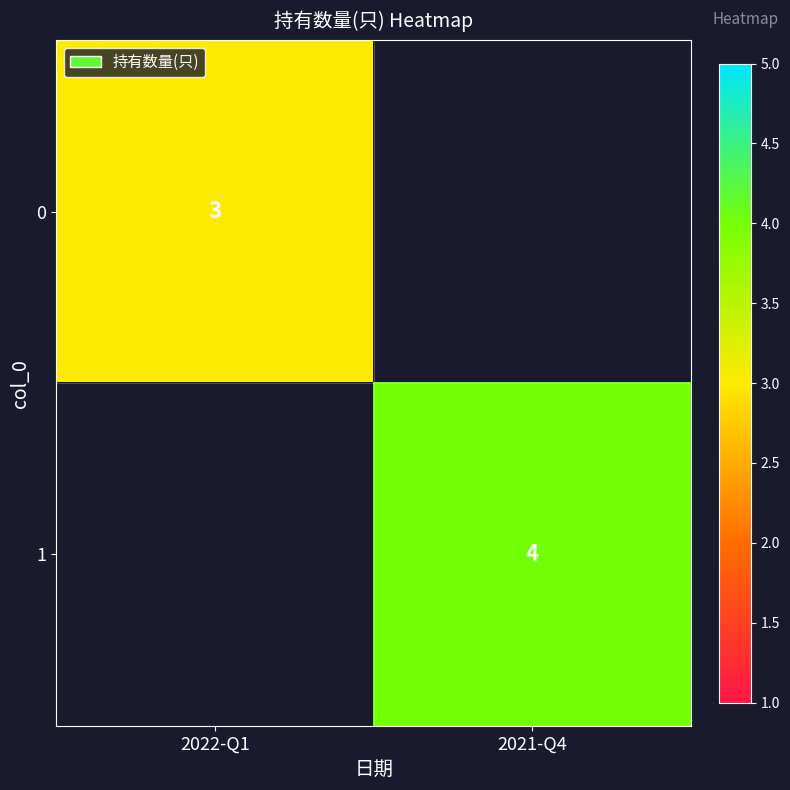

Is the value of 0 at 2022-Q1 greater than the value of 1 at 2021-Q4?

No